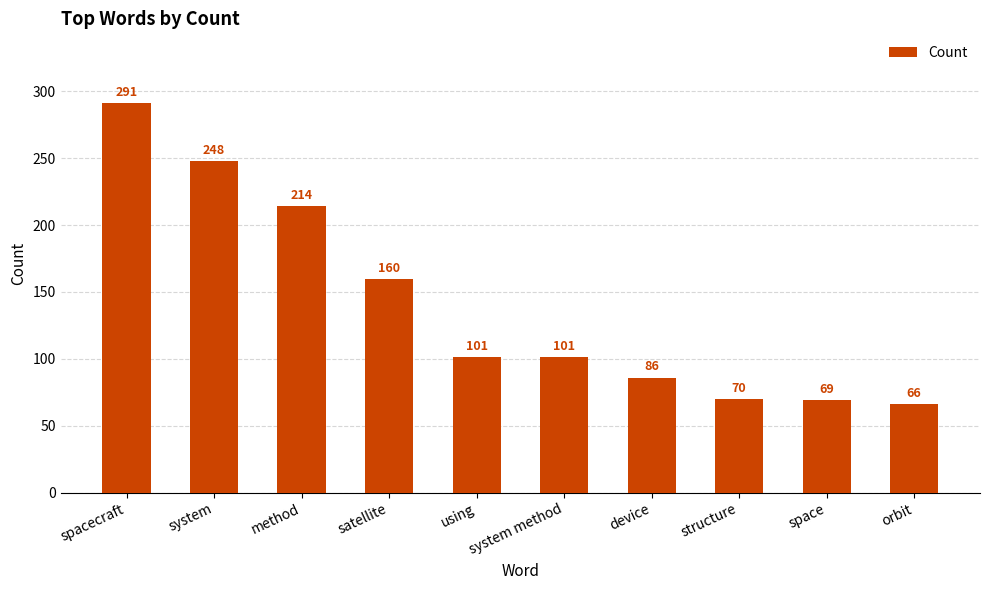

What position from the right is spacecraft?

10